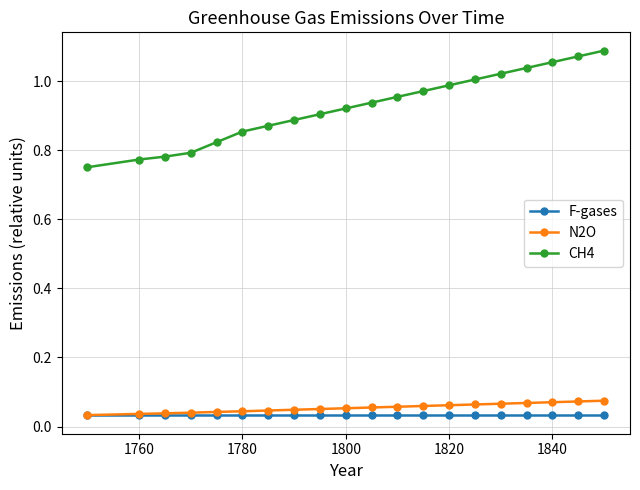

Which series has the widest spread of values?

CH4